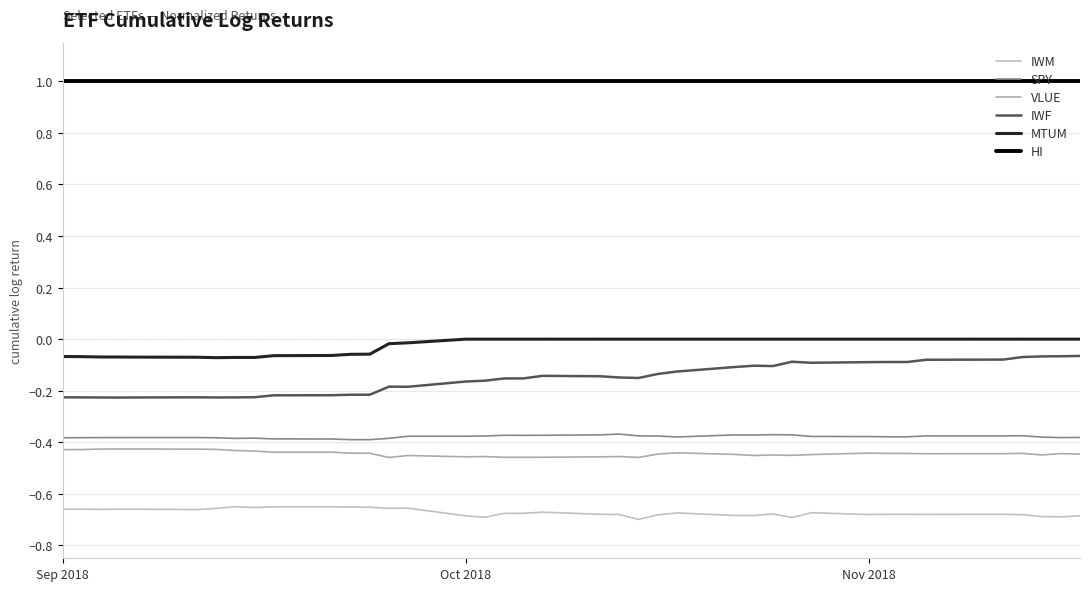

Does the chart have visible grid lines?

Yes